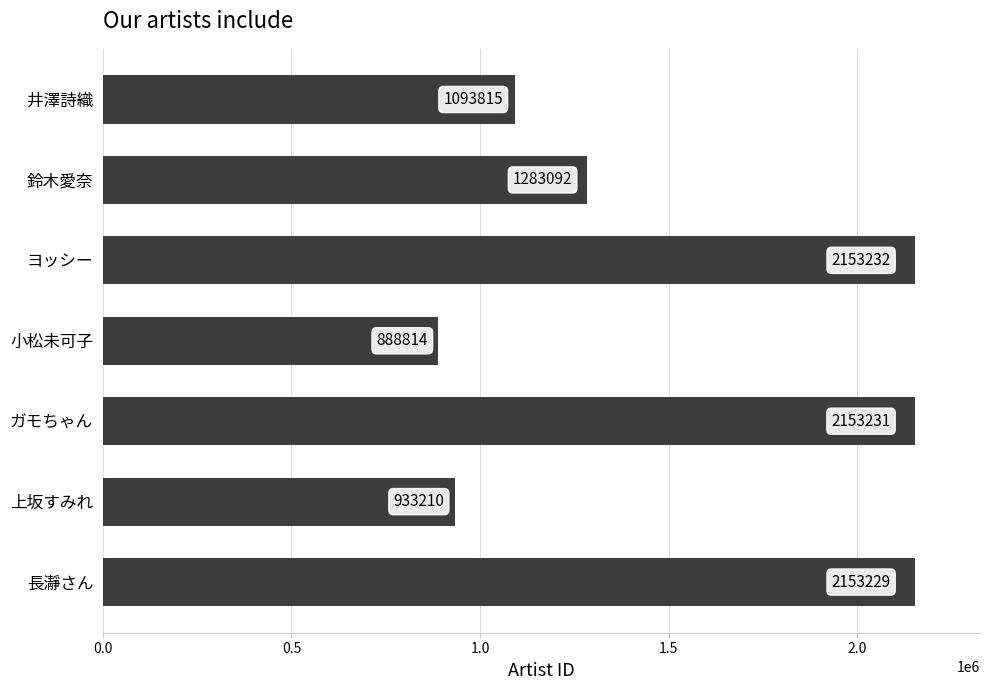

What is the sum of the values at 長瀞さん and ガモちゃん?

4306460